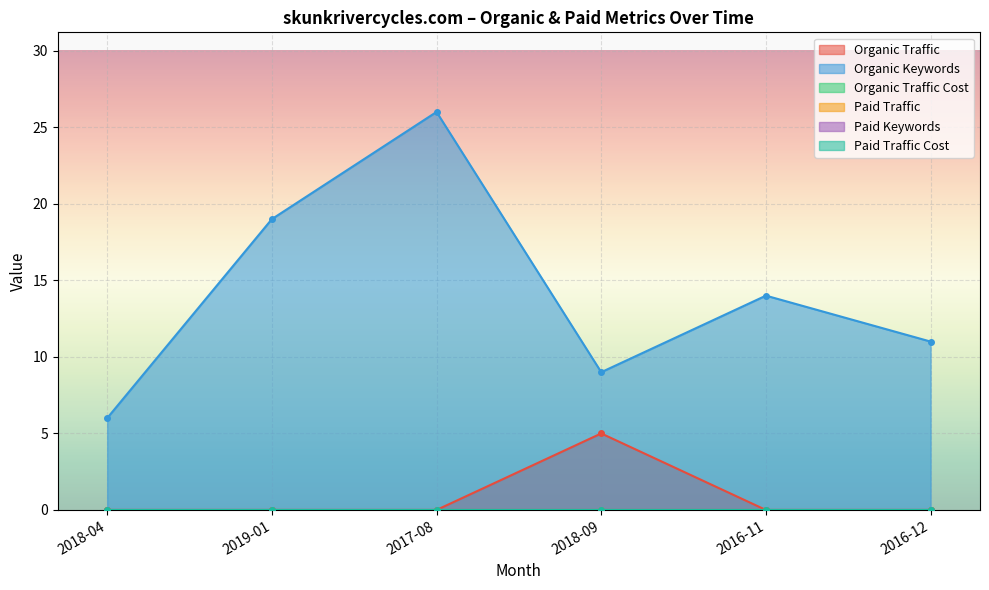

Count the number of categories in the chart.

6